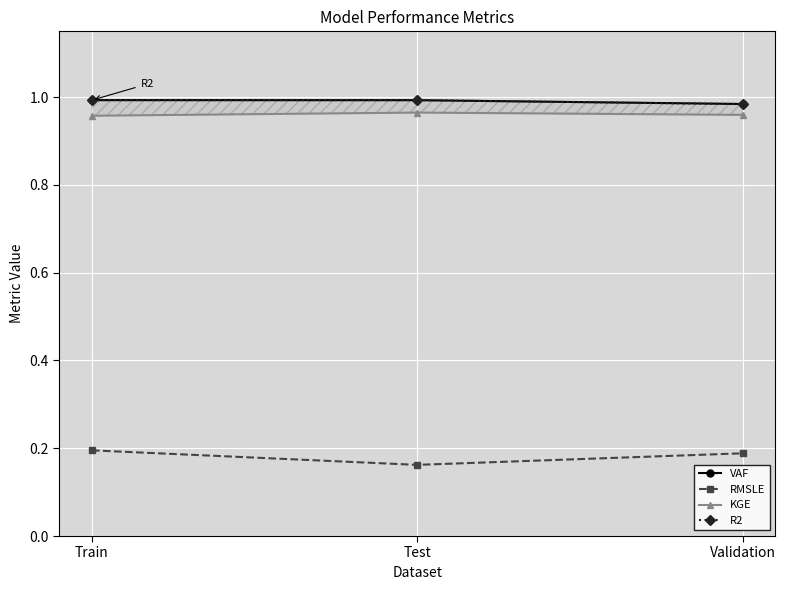

What is the label of the 2nd point from the right?

Test